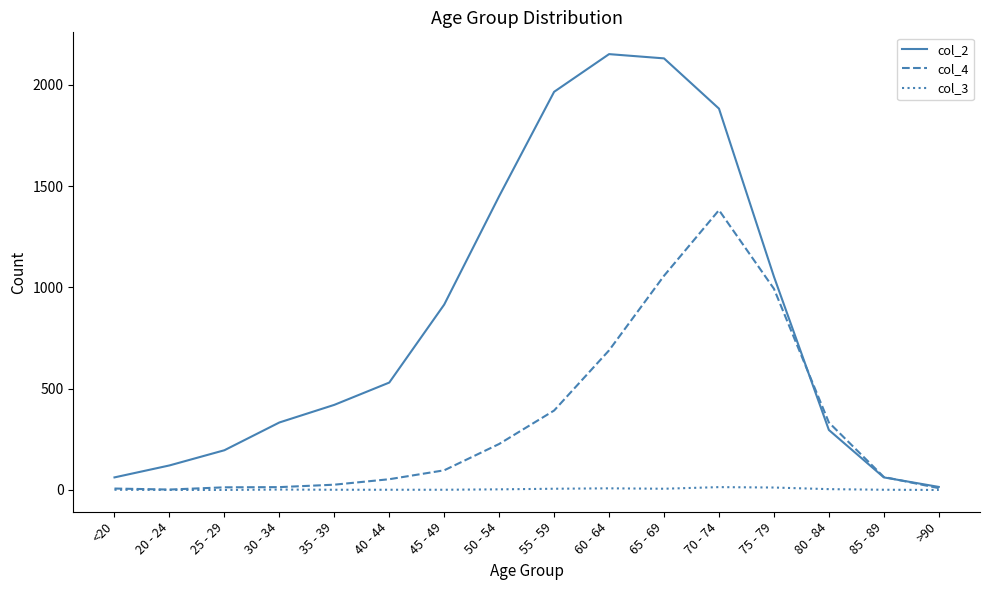

What is the greatest value displayed?

2151